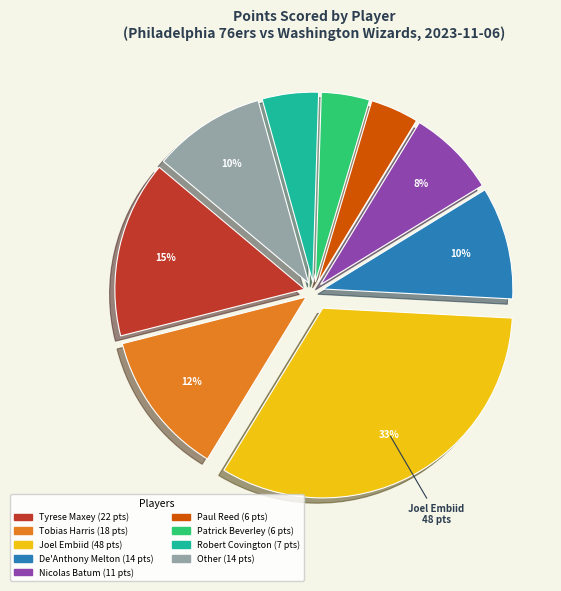

To the nearest percent, what is the average slice percentage?

11%